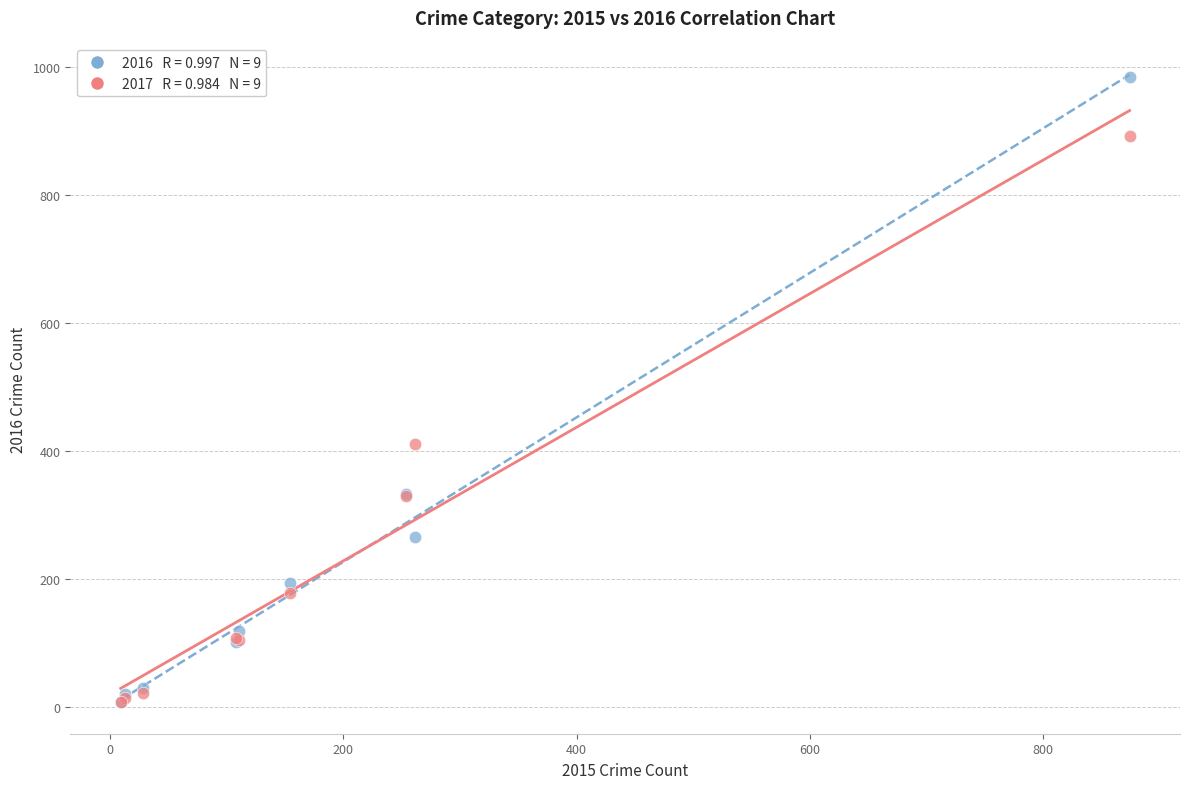

Across all series, what Y value is closest to 495?

411